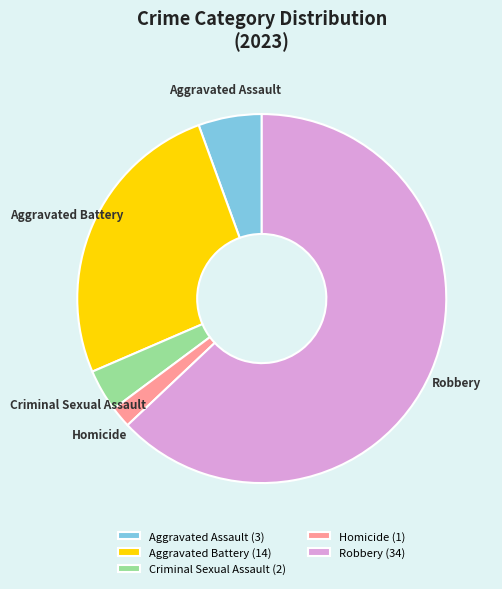

True or false: Aggravated Battery accounts for 26% of the total.

True